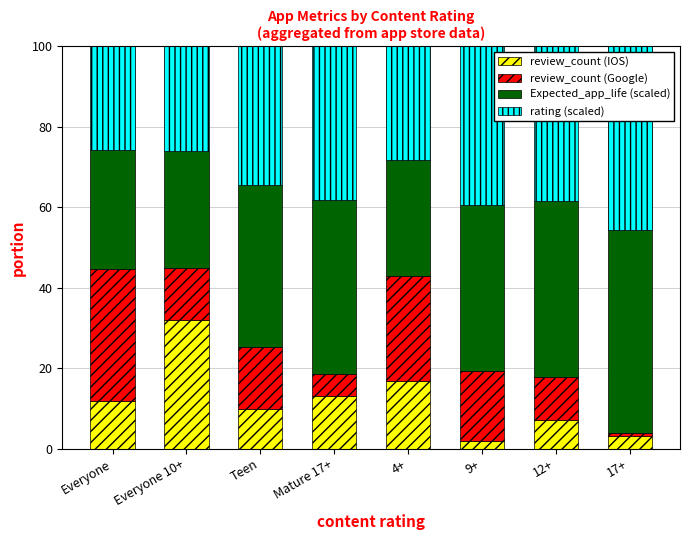

What is the sum of all review_count (IOS) values?

95.8